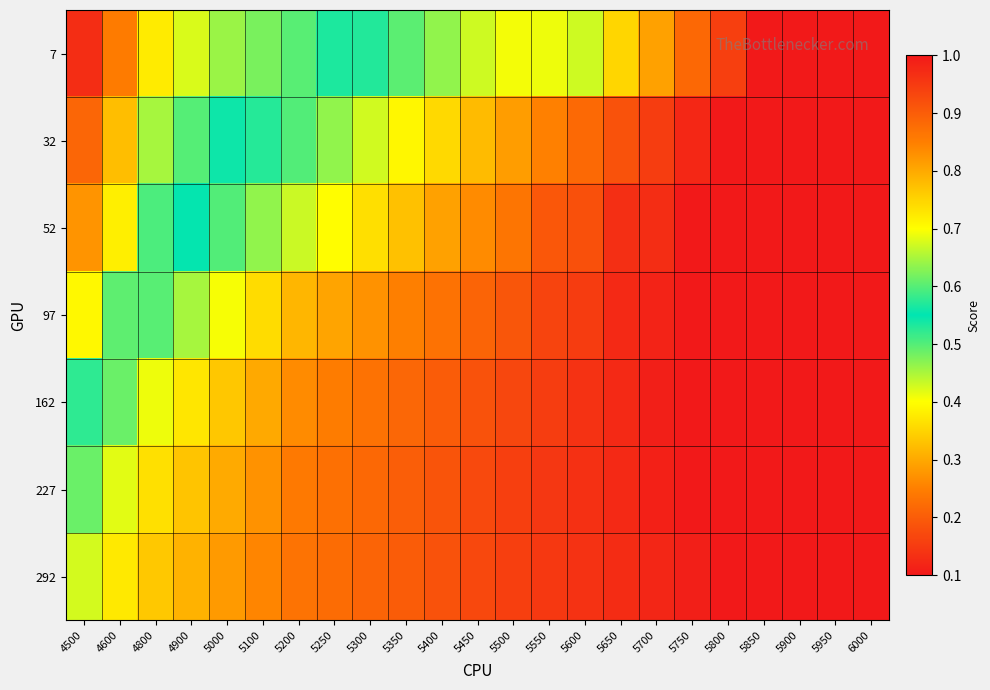

What is the minimum value shown in the chart?

0.1